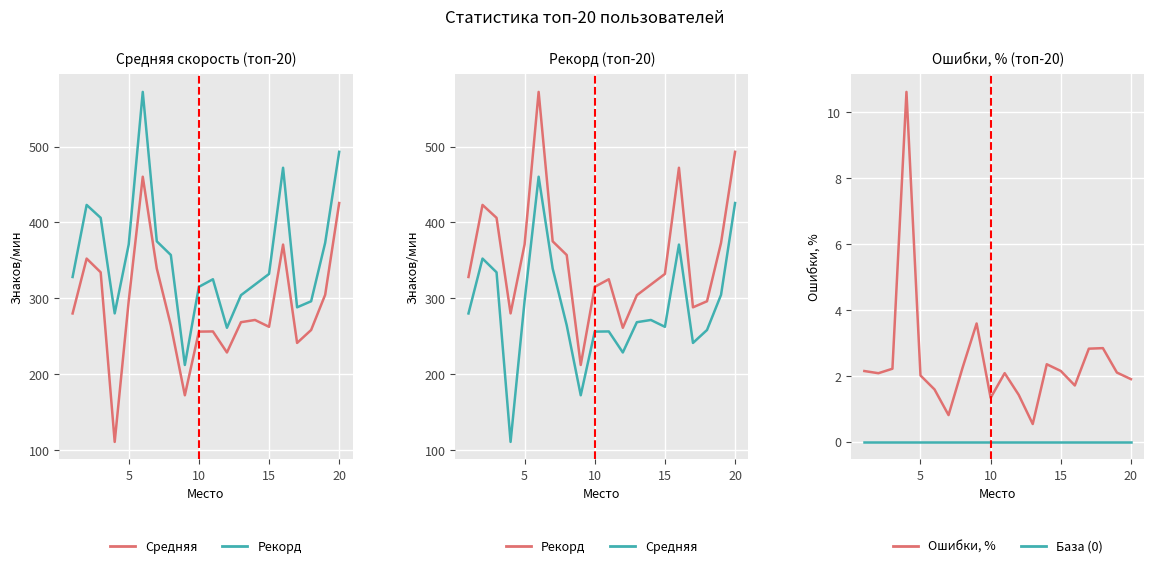

Which series changed the most between 14 and 15?

Рекорд